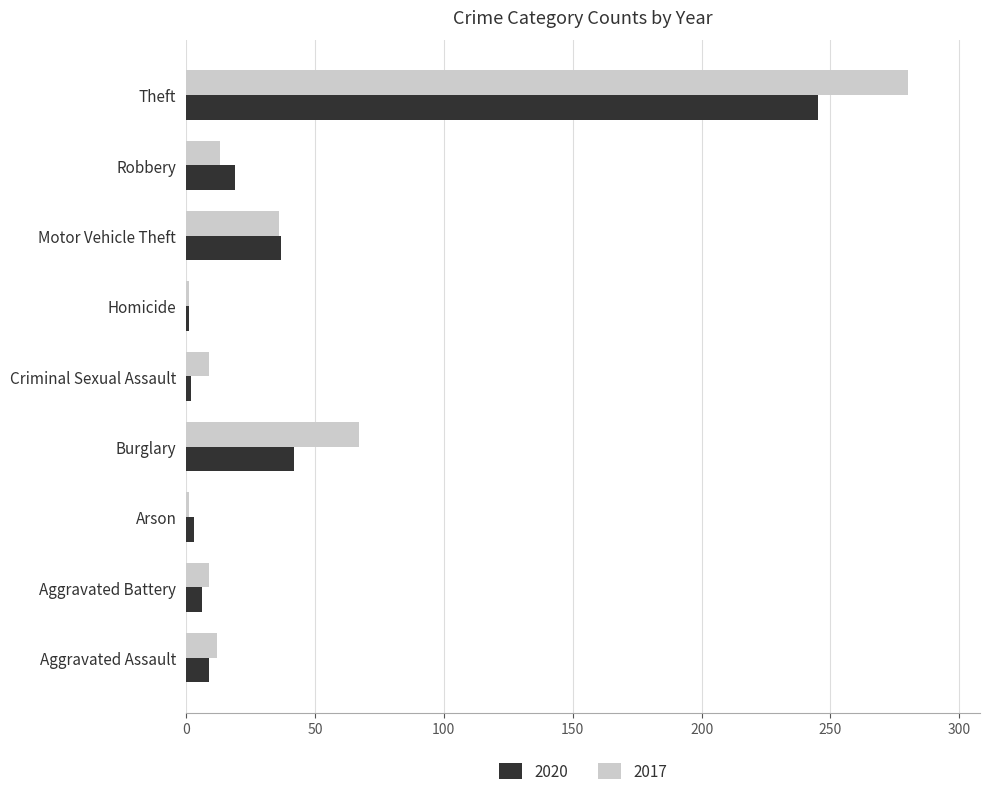

Which category has the highest value across all series?

Theft